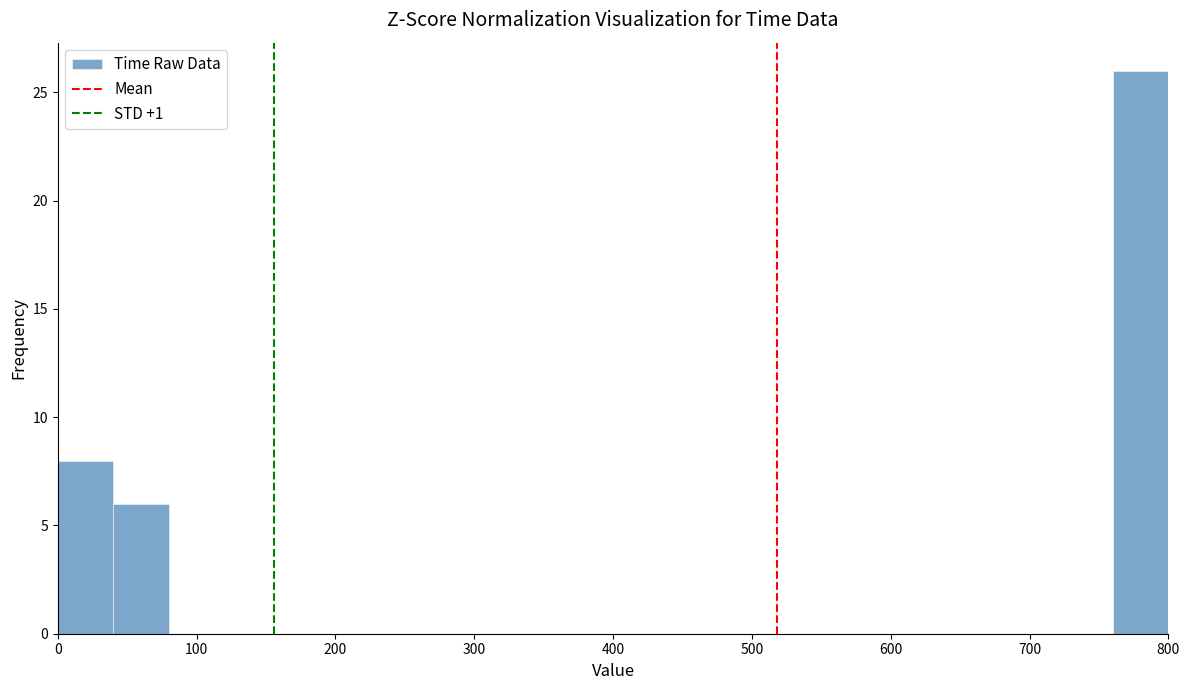

What is the height of the bar covering 0 to 40 on the x-axis? The values are not printed on the chart, so give them approximately, as read against the axis.

8